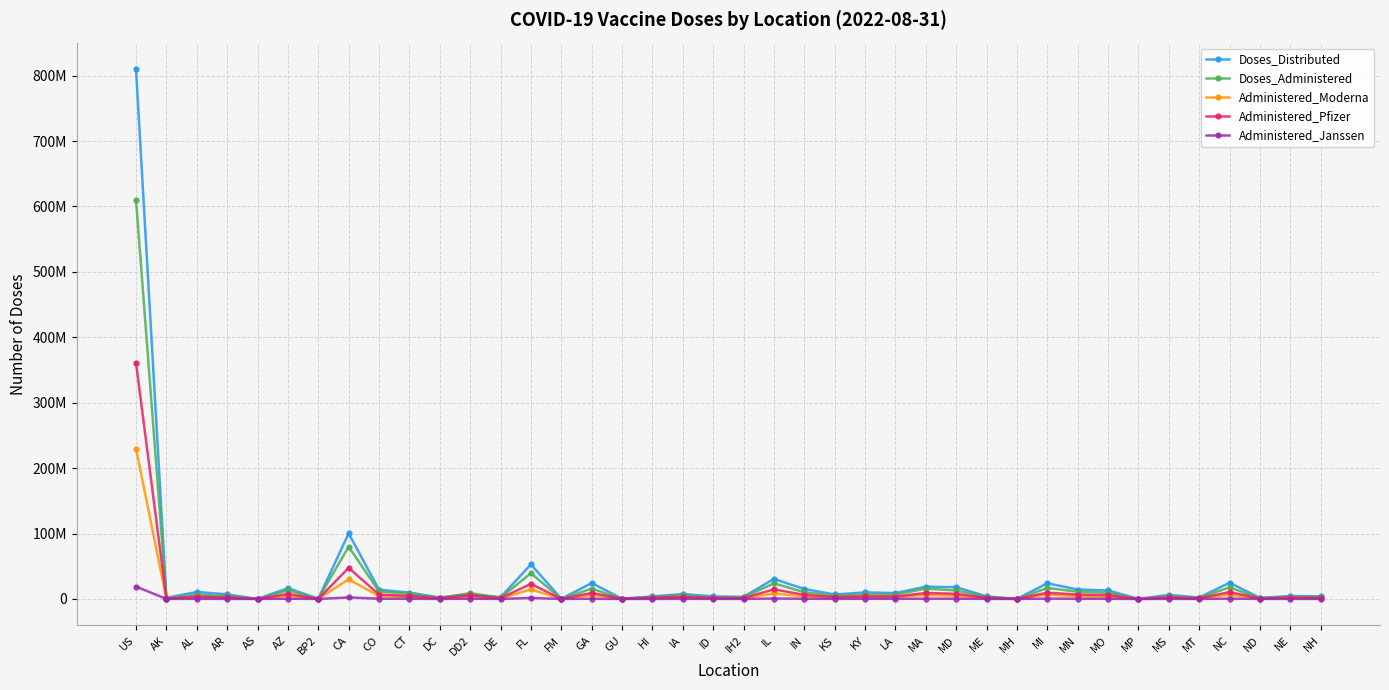

Reading right to left, what are all the values shown in this chart?

Doses_Distributed: NH=4012700	NE=4478340	ND=1557800	NC=24745420	MT=2218395	MS=6194915	MP=134430	MO=12940305	MN=14401960	MI=23962310	MH=127380	ME=3878250	MD=17962770	MA=18793570	LA=9036350	KY=9991775	KS=6844915	IN=15194580	IL=30629575	IH2=3307995	ID=3895690	IA=7504855	HI=3839180	GU=345960	GA=24266655	FM=230400	FL=52805485	DE=2655555	DD2=6980110	DC=2148505	CT=9747625	CO=14088875	CA=100188085	BP2=370330	AZ=16495720	AS=123210	AR=6993280	AL=10662440	AK=1761865	US=809924135
Doses_Administered: NH=2721533	NE=3394554	ND=1162042	NC=17660474	MT=1675440	MS=4063818	MP=112460	MO=9455706	MN=11067336	MI=16730261	MH=84520	ME=3052901	MD=12952717	MA=15773792	LA=6536612	KY=6854780	KS=4812585	IN=10291557	IL=23852397	IH2=2357614	ID=2588479	IA=5414988	HI=3156198	GU=374615	GA=15714461	FM=168631	FL=39293181	DE=1929760	DD2=8903950	DC=1675322	CT=8039465	CO=11453051	CA=79794514	BP2=331768	AZ=12956613	AS=113834	AR=4463036	AL=6560084	AK=1204769	US=610012616
Administered_Moderna: NH=1001955	NE=1212805	ND=427519	NC=6594657	MT=705783	MS=1635085	MP=15479	MO=3422906	MN=4010157	MI=6599265	MH=60215	ME=1256206	MD=4705879	MA=6193704	LA=2667167	KY=2808067	KS=1834213	IN=3714442	IL=8450032	IH2=1089866	ID=979801	IA=2152339	HI=1157104	GU=118178	GA=6120119	FM=98511	FL=14563498	DE=742822	DD2=2910280	DC=610809	CT=3049233	CO=4415344	CA=29944566	BP2=153179	AZ=5045676	AS=25267	AR=1906901	AL=2857855	AK=464913	US=229584075
Administered_Pfizer: NH=1629848	NE=2077707	ND=694188	NC=10542808	MT=904781	MS=2329846	MP=95575	MO=5777185	MN=6691078	MI=9657129	MH=21226	ME=1647633	MD=7857337	MA=9171774	LA=3664433	KY=3803658	KS=2834316	IN=6225776	IL=14685613	IH2=1225718	ID=1514618	IA=3081339	HI=1927032	GU=242330	GA=9200991	FM=56237	FL=23074452	DE=1121508	DD2=5631745	DC=1023155	CT=4736889	CO=6677063	CA=47507865	BP2=164383	AZ=7489882	AS=86730	AR=2427007	AL=3522827	AK=692423	US=360882973
Administered_Janssen: NH=89385	NE=95683	ND=39908	NC=521362	MT=62274	MS=94822	MP=1396	MO=252844	MN=359724	MI=471068	MH=3074	ME=144660	MD=368409	MA=407539	LA=201314	KY=240405	KS=137802	IN=316133	IL=683942	IH2=41838	ID=89523	IA=180318	HI=71355	GU=13683	GA=346057	FM=13750	FL=1495589	DE=62913	DD2=322419	DC=39025	CT=251909	CO=344247	CA=2323932	BP2=14174	AZ=377553	AS=579	AR=125287	AL=178578	AK=46043	US=18875222